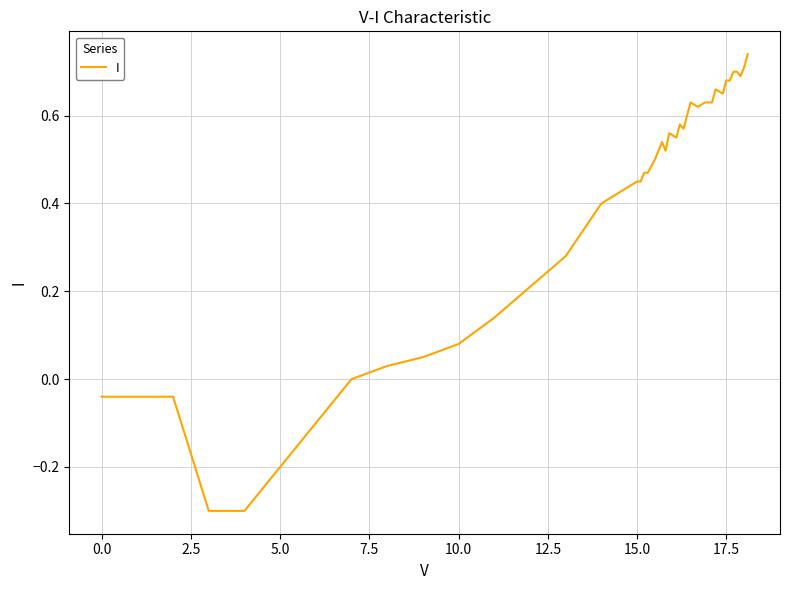

What is the difference between the maximum and minimum values?

1.0